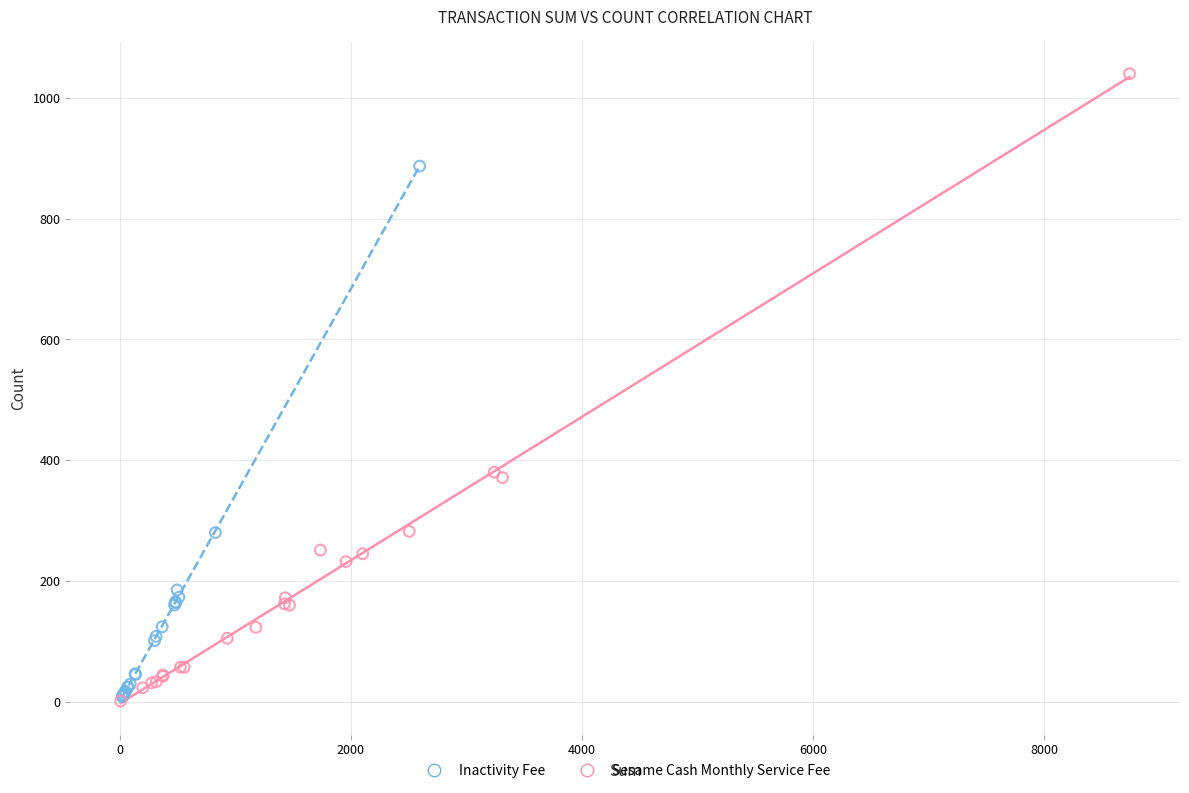

Which series has the widest spread of Y values?

Sesame Cash Monthly Service Fee